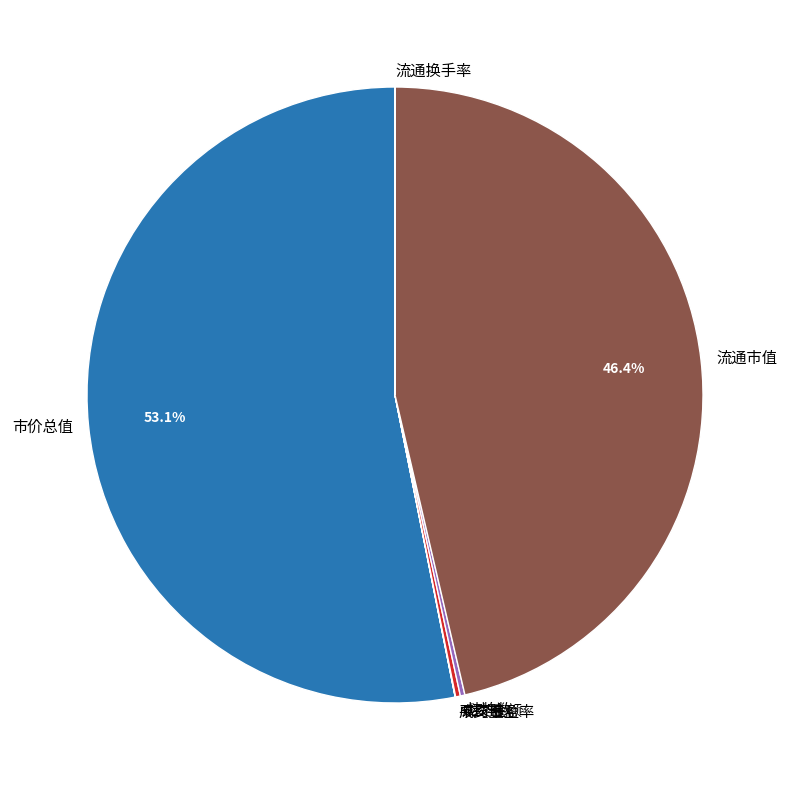

What is the majority slice?

市价总值